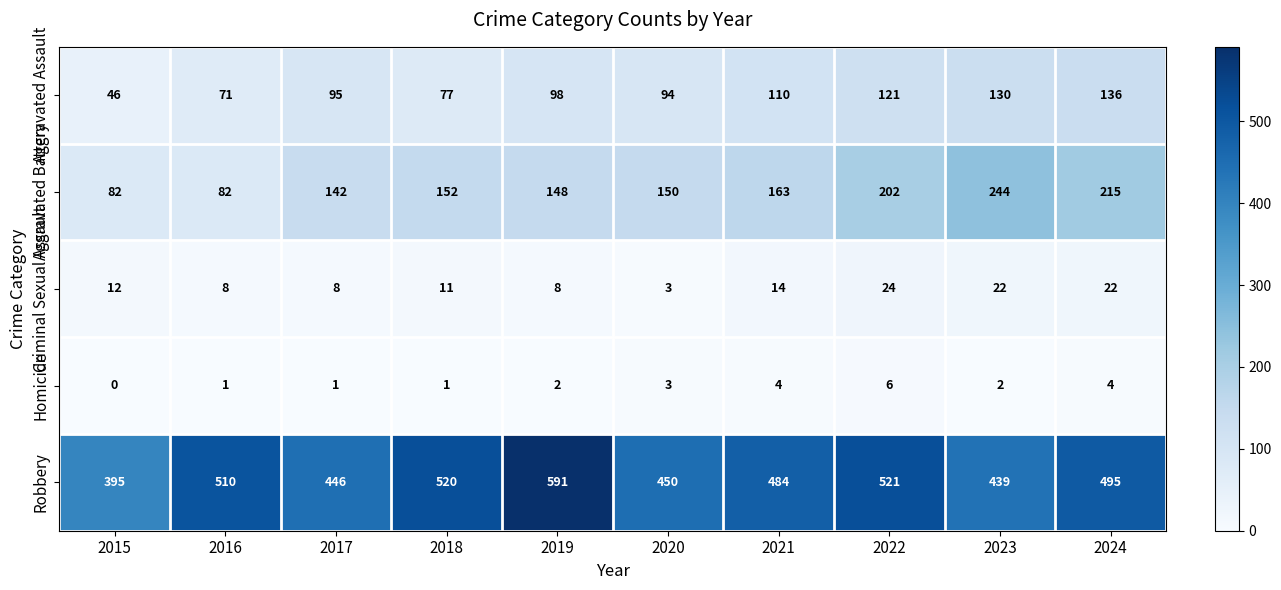

Rank the series by their maximum value, from lowest to highest.

Homicide, Criminal Sexual Assault, Aggravated Assault, Aggravated Battery, Robbery